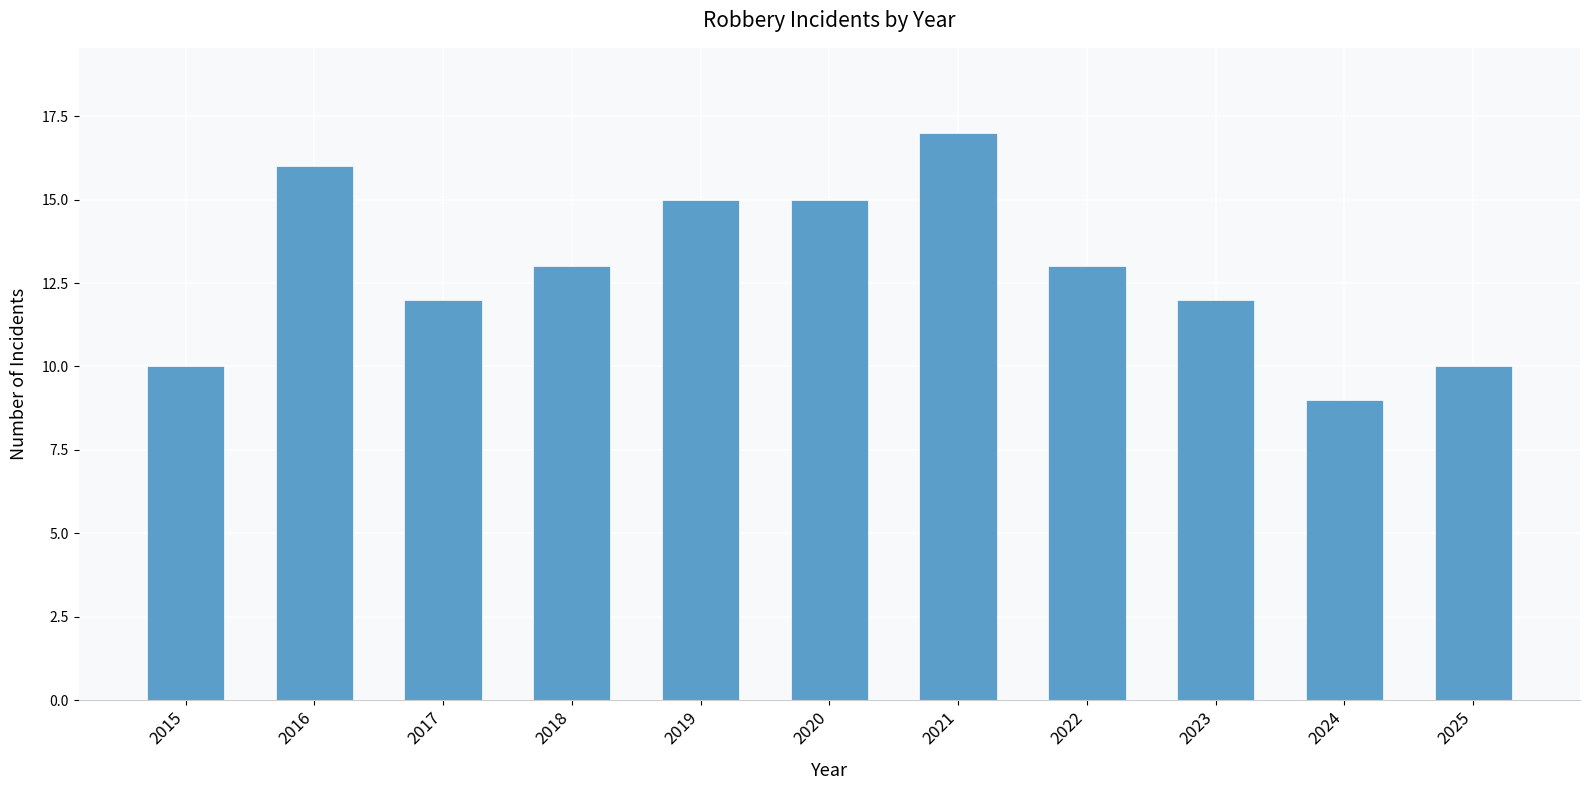

Which has a higher value, 2019 or 2015?

2019